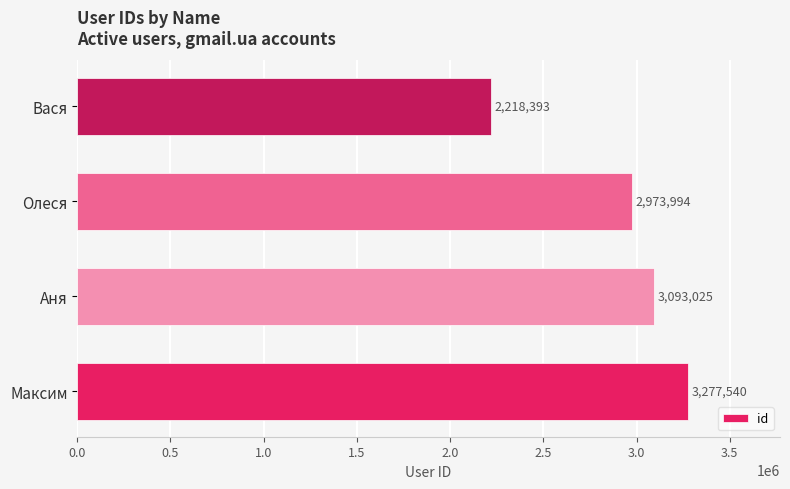

Rank the categories by value from lowest to highest.

Вася, Олеся, Аня, Максим